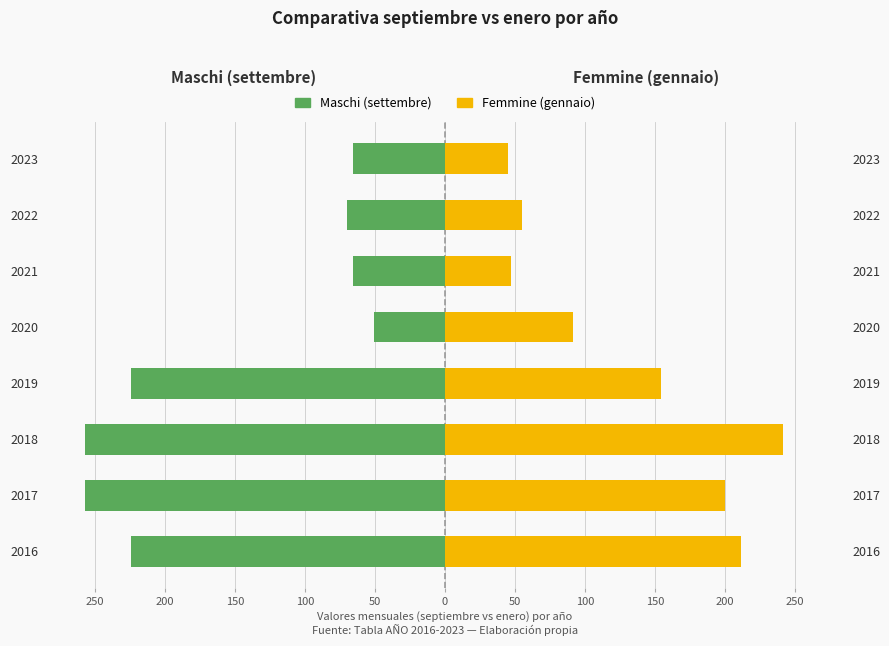

Which series has the largest range (max minus min)?

Maschi (settembre)